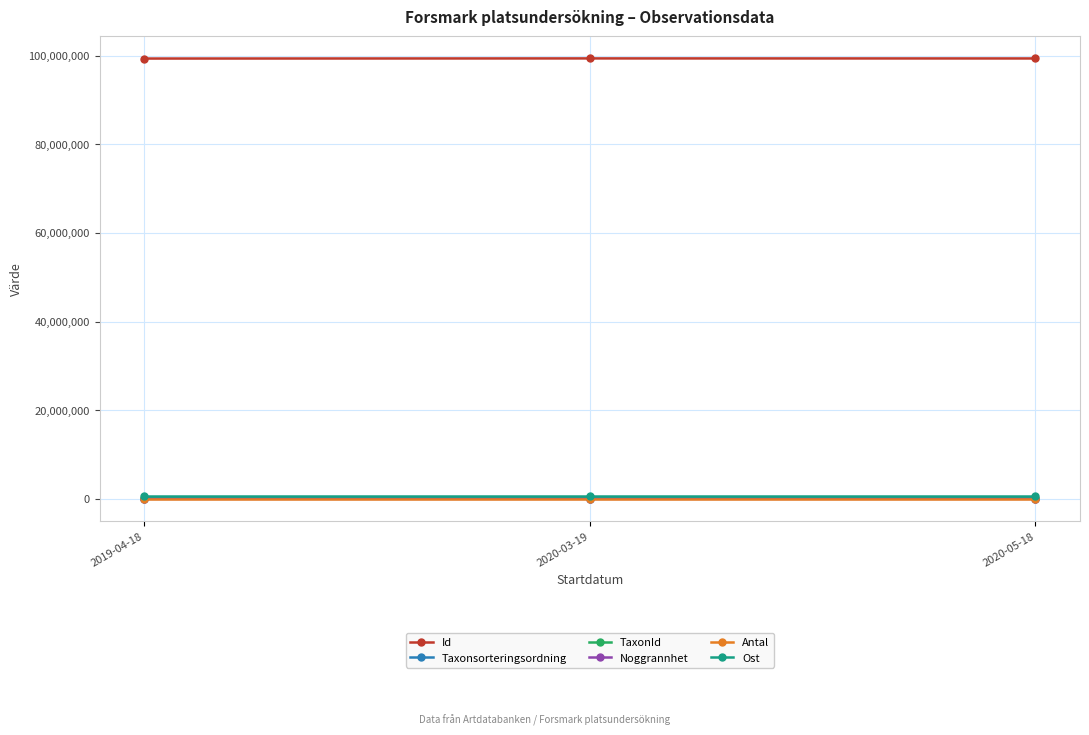

What is the difference between the highest and lowest values at 2020-05-18?

99341248.0